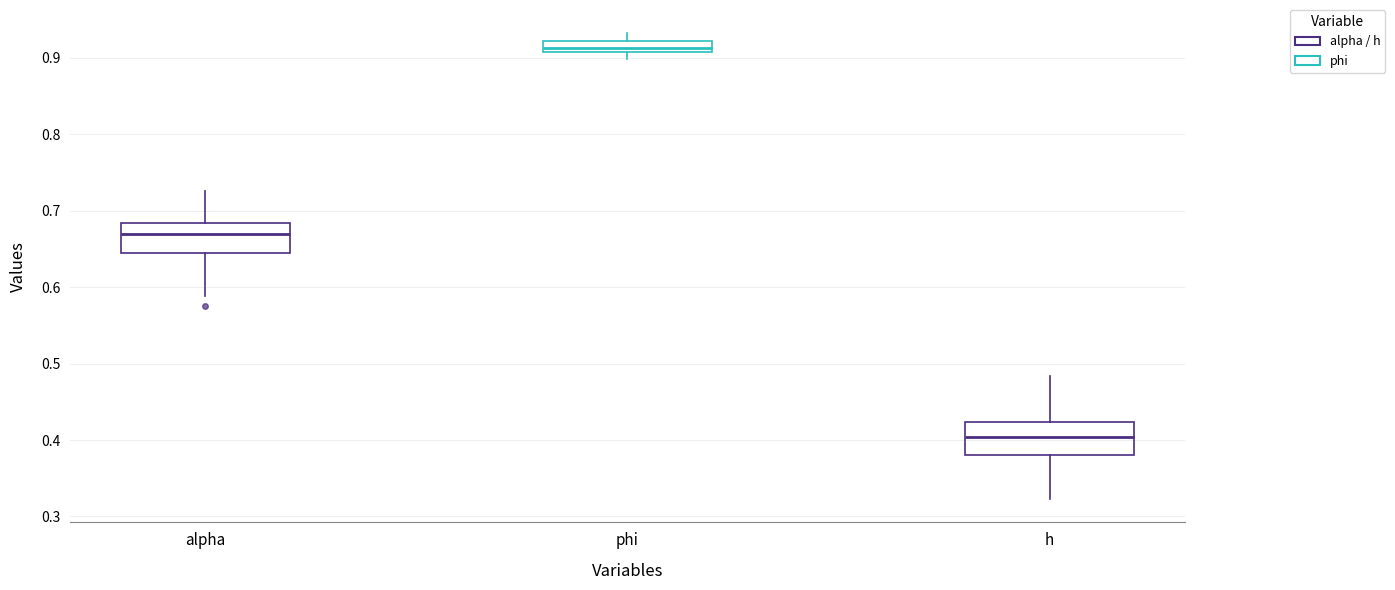

Where is the lower edge of the box for phi on the y-axis? The values are not printed on the chart, so give them approximately, as read against the axis.

0.91